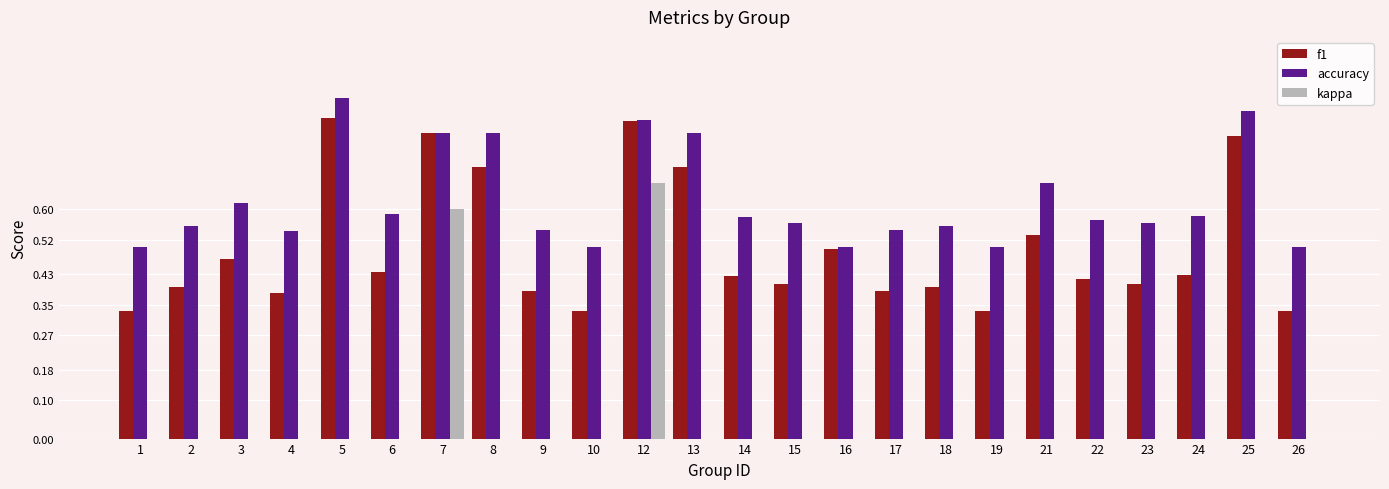

Which series has the widest spread of values?

kappa